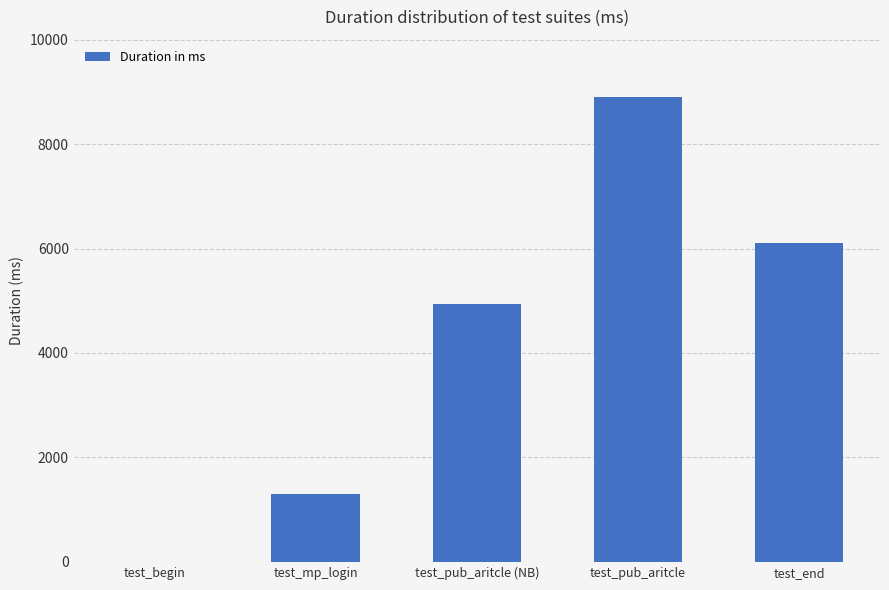

Is it true that the value at test_pub_aritcle is 13345?

False